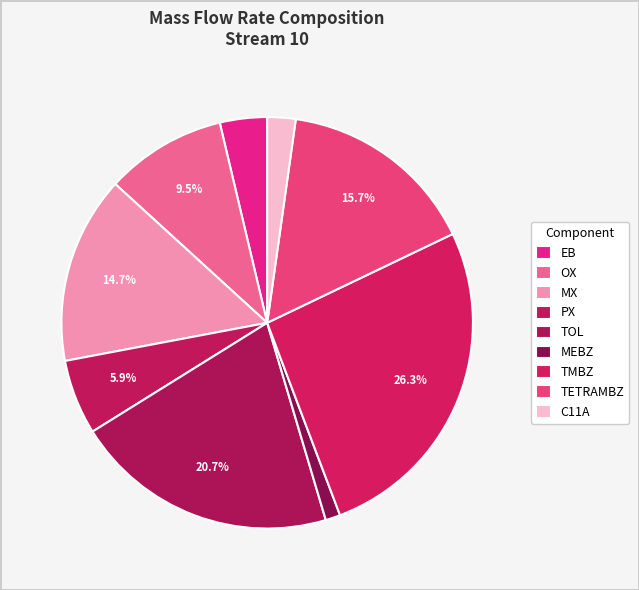

What percentage do TMBZ and MEBZ together represent?

27.5%